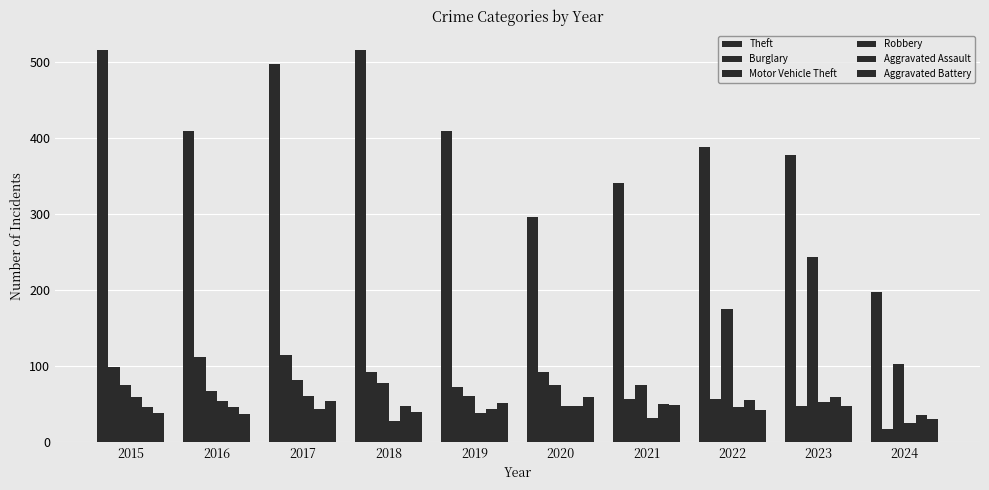

What is the smallest value displayed?

17